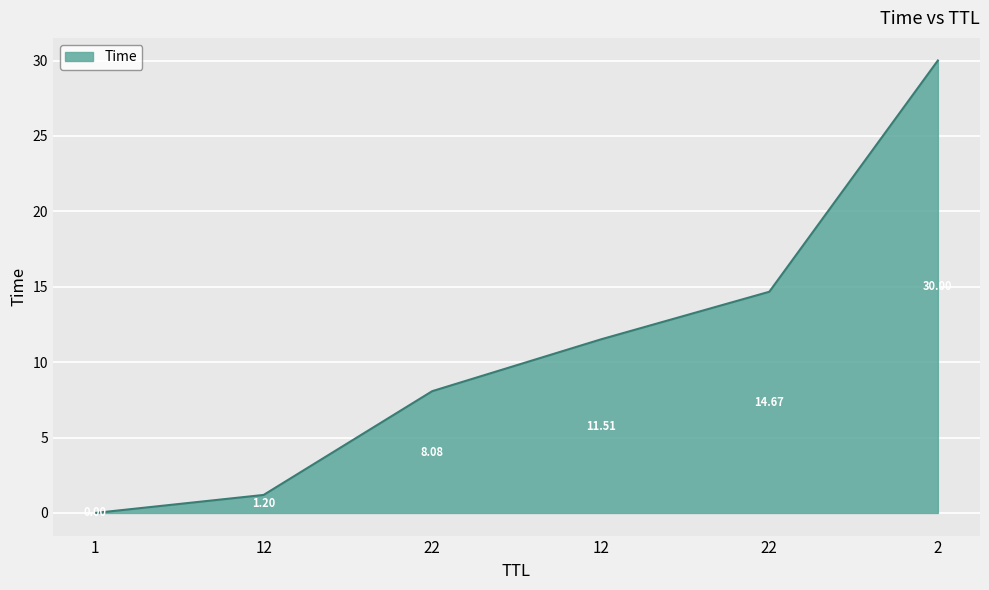

Reading left to right, extract all data points from this chart.

1=0.0	12=1.2	22=8.1	12=11.5	22=14.7	2=30.0